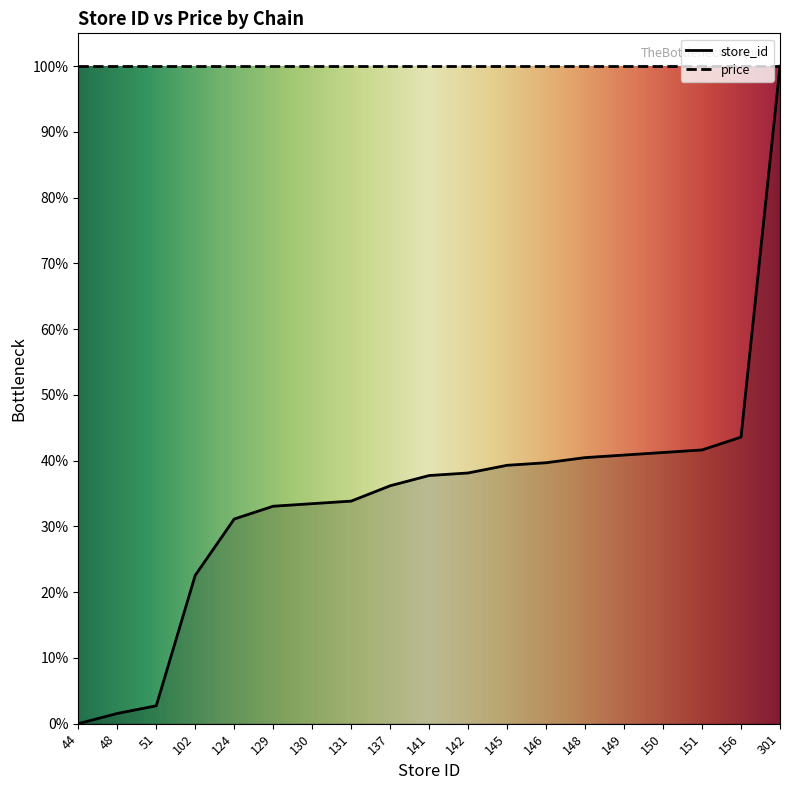

The chart shows a value of -45.7 at 44. True or false?

False